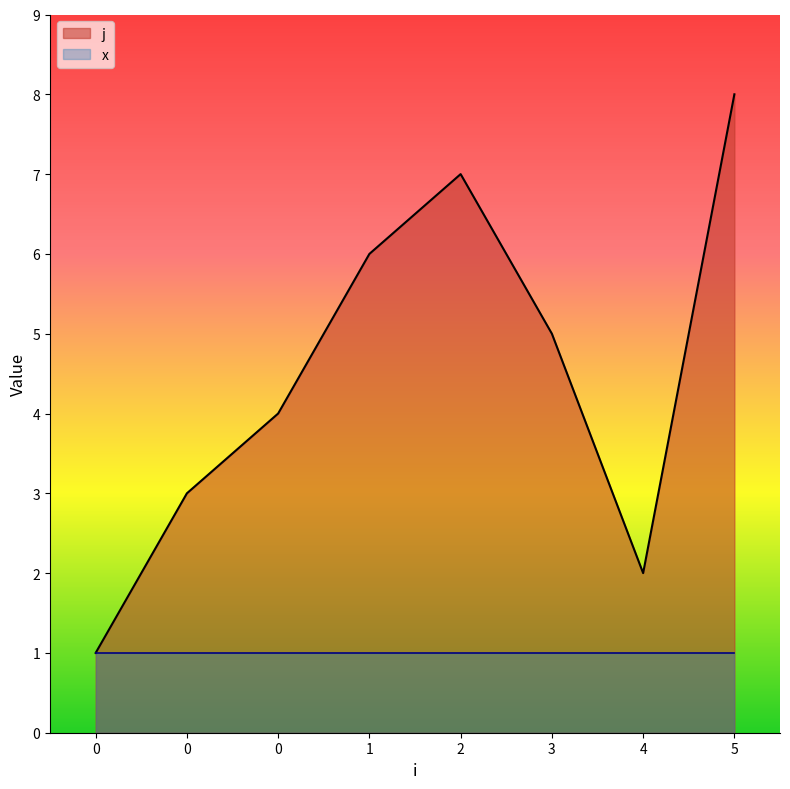

How many points are higher than both their immediate neighbors (excluding endpoints)?

1